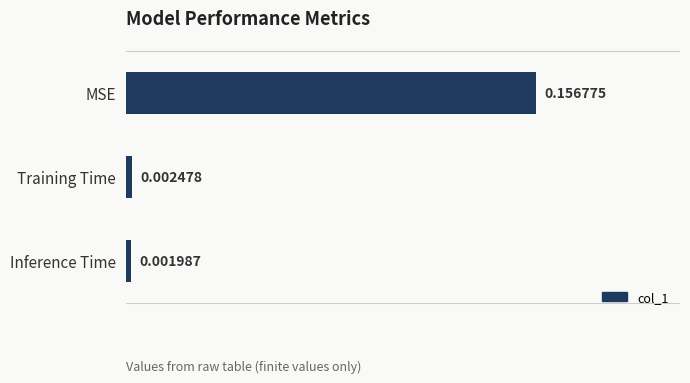

How many distinct data groups are displayed?

1